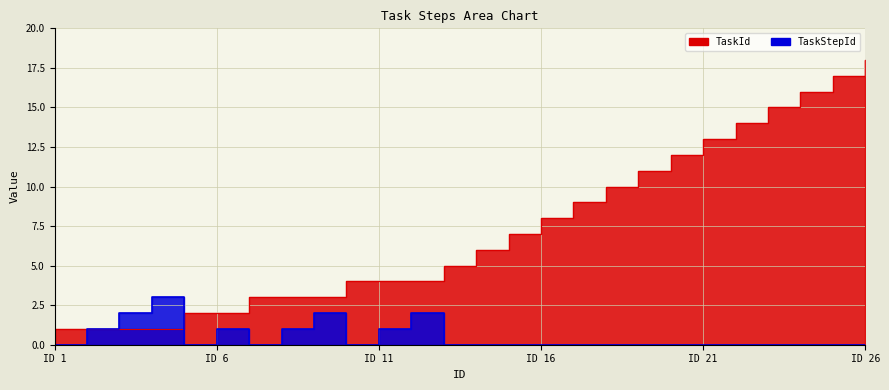

Which series has the widest spread of values?

TaskId